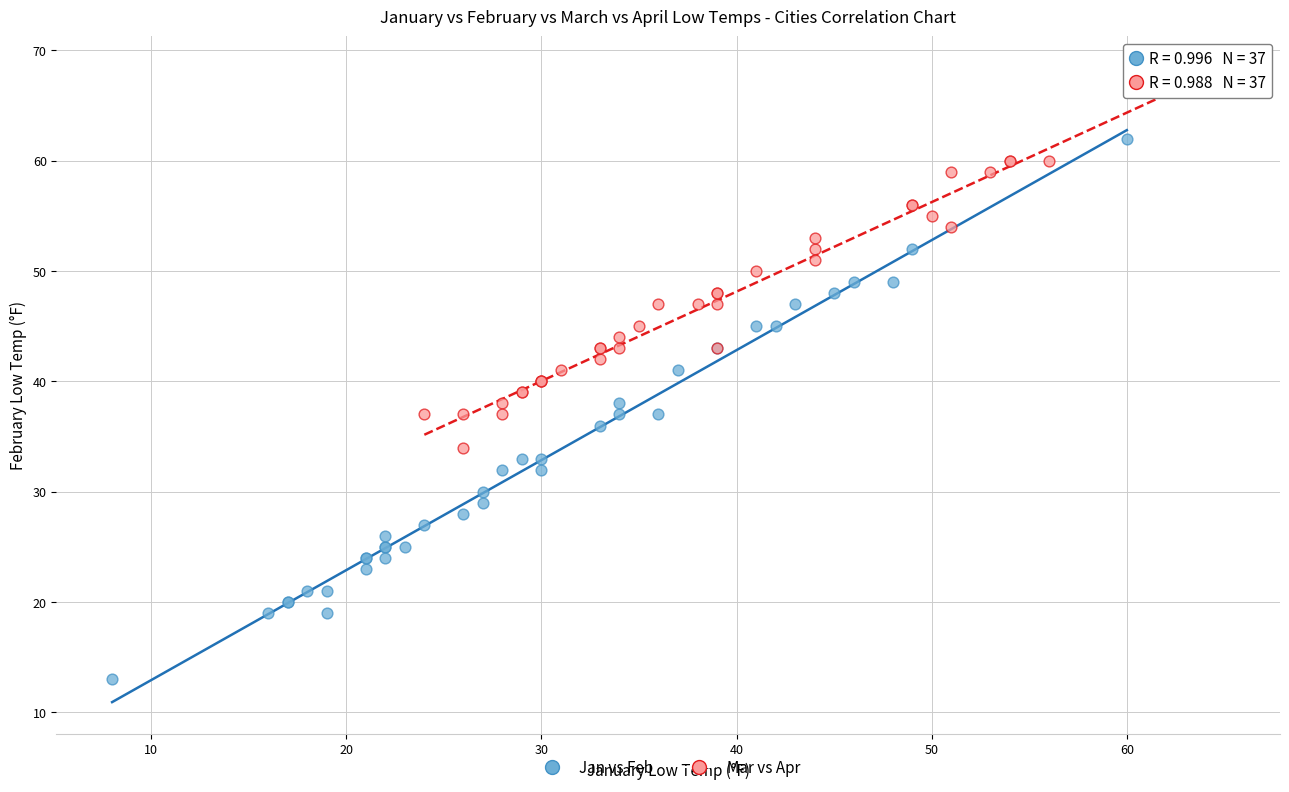

Which series reaches the maximum Y coordinate?

Mar vs Apr